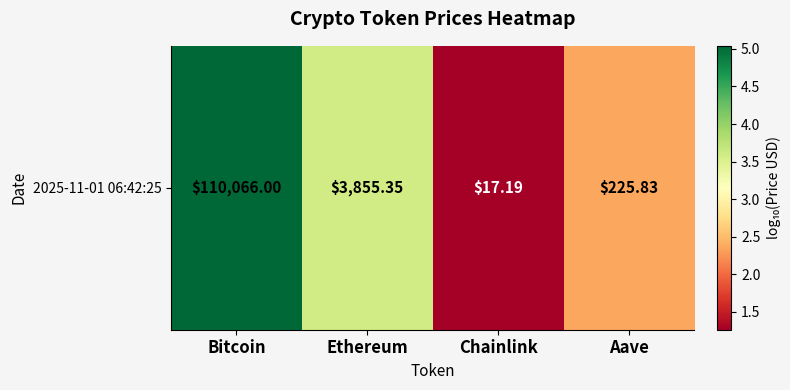

The value at Bitcoin is 5.0. True or false?

True